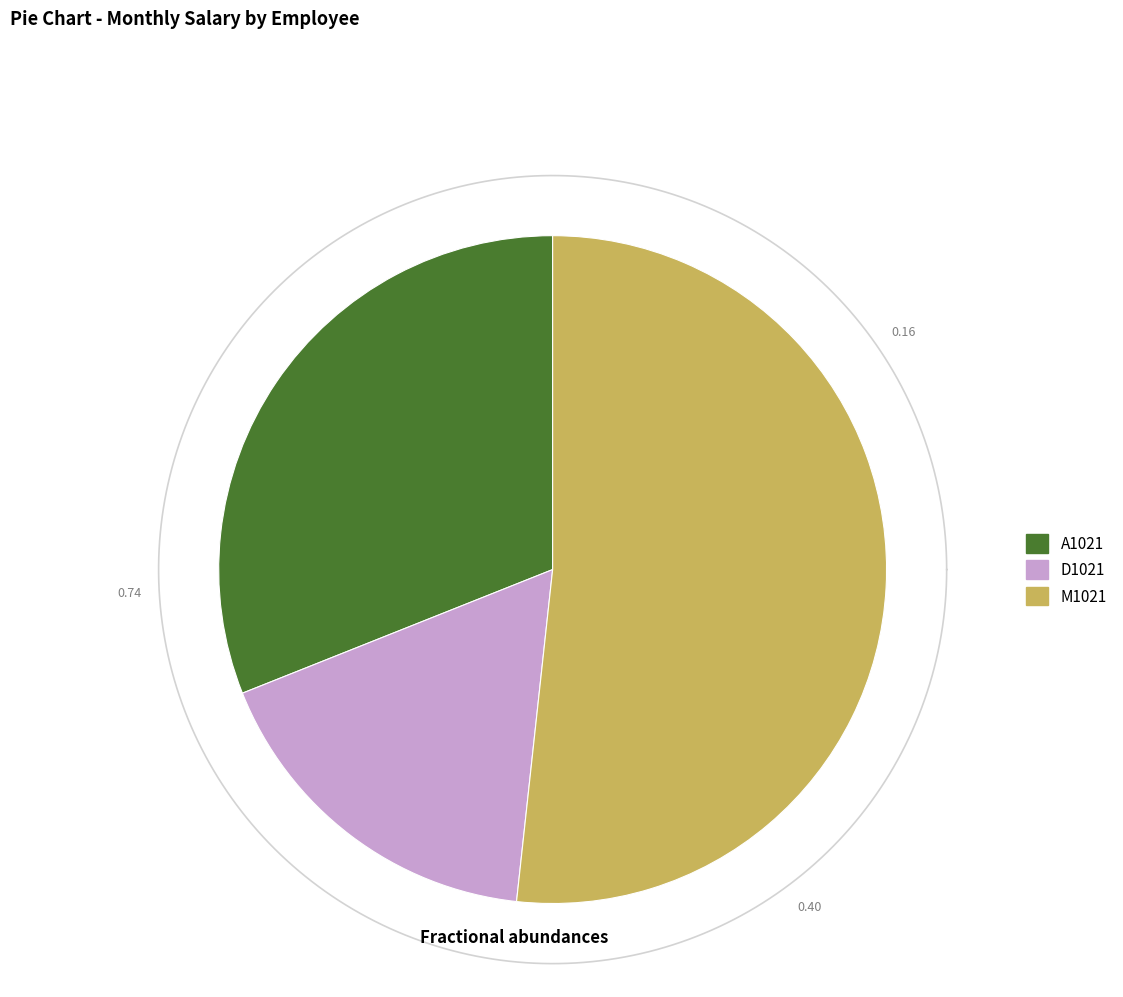

What percentage do A1021 and M1021 together represent?

82.8%